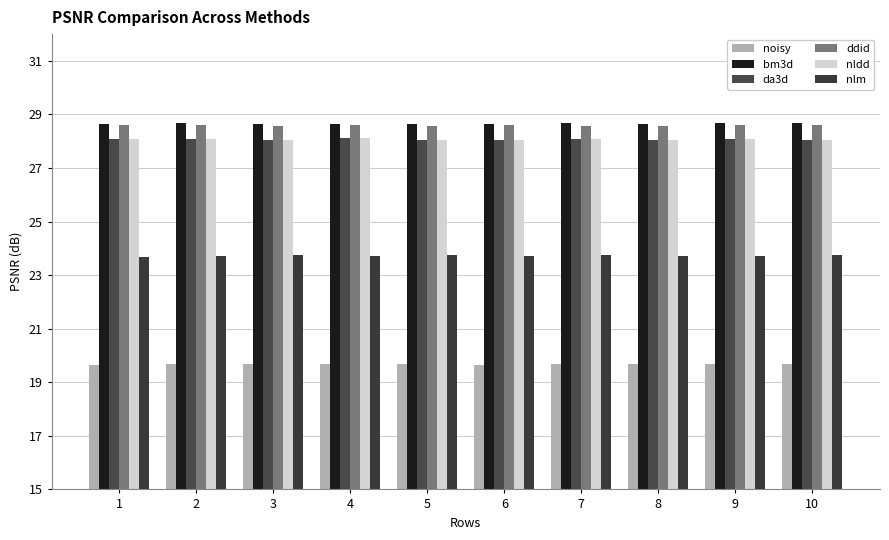

The value of nldd at 7 is 13.6. True or false?

False